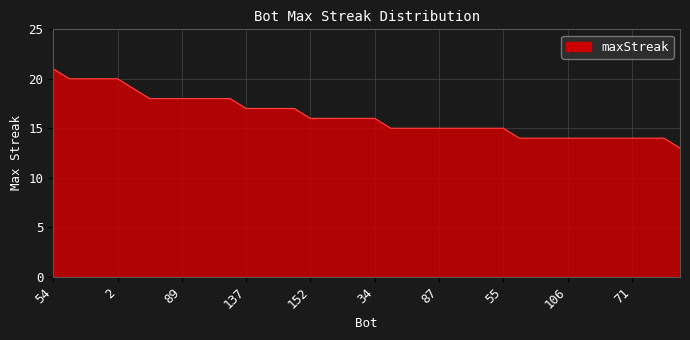

Does the chart display data point markers on the line(s)?

No